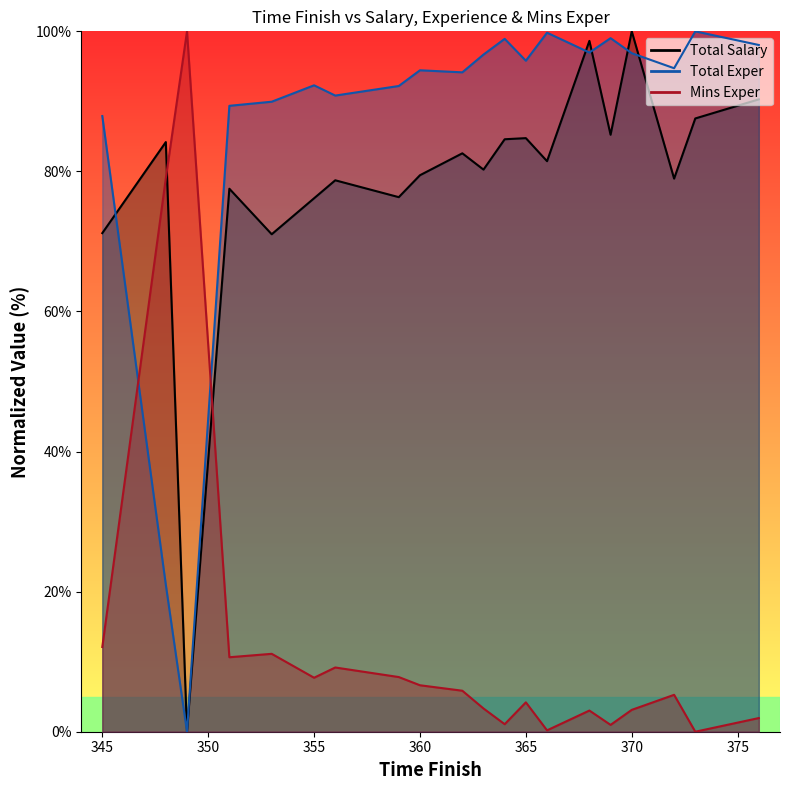

True or false: Mins Exper and Total Salary intersect in this chart.

True